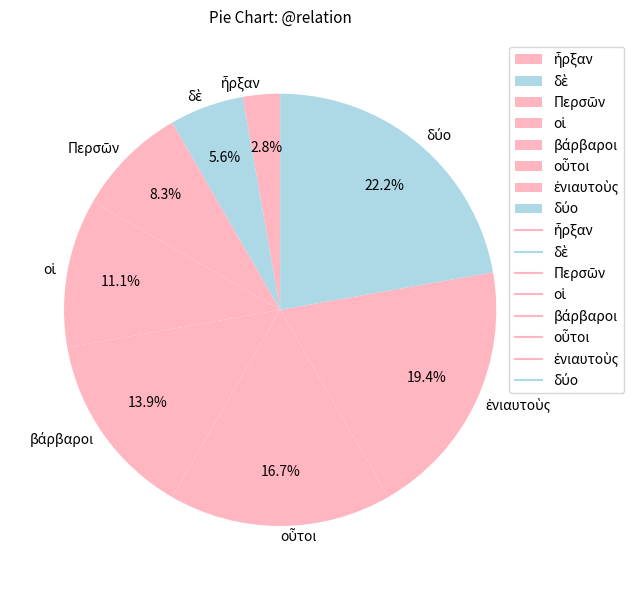

Does any single category account for the majority?

No